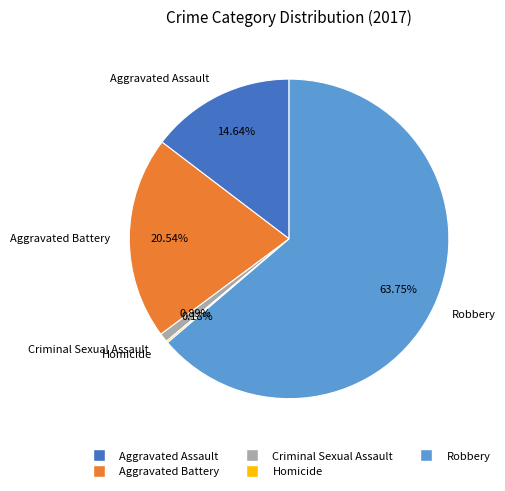

Does Robbery represent more than half of the total?

Yes